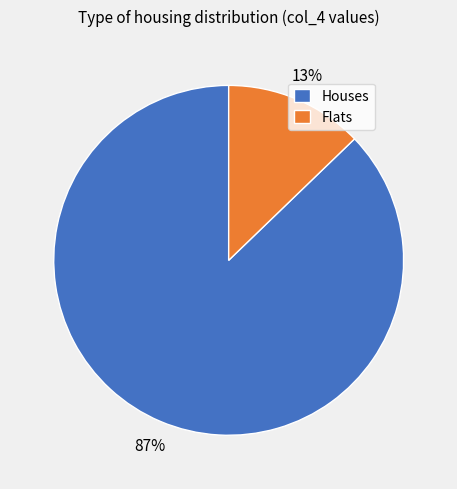

Do Flats and Houses together represent more than half of the pie?

Yes